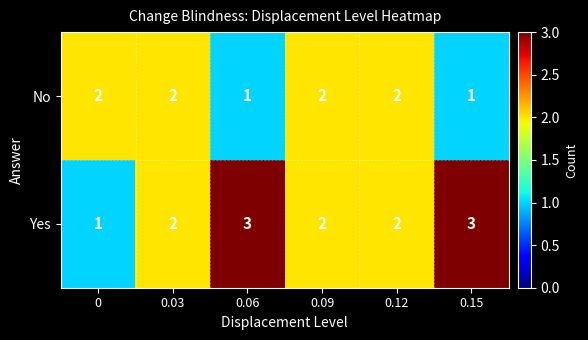

Which series has the largest range (max minus min)?

Yes